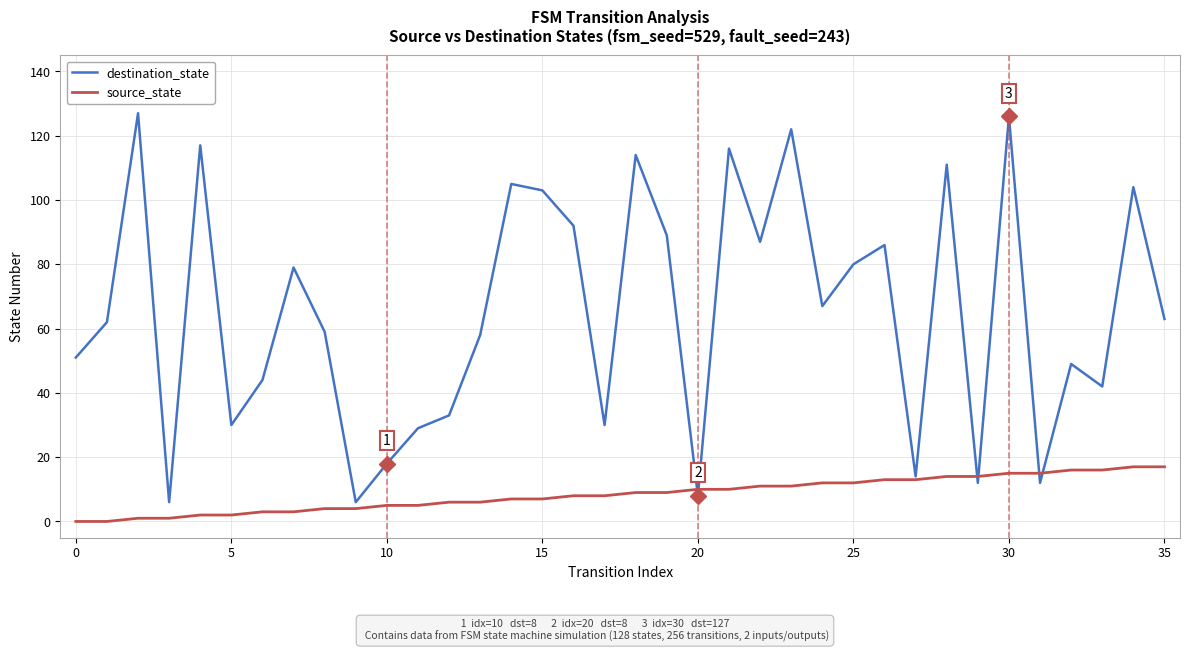

After their last crossing, which series has the higher values: destination_state or source_state?

destination_state